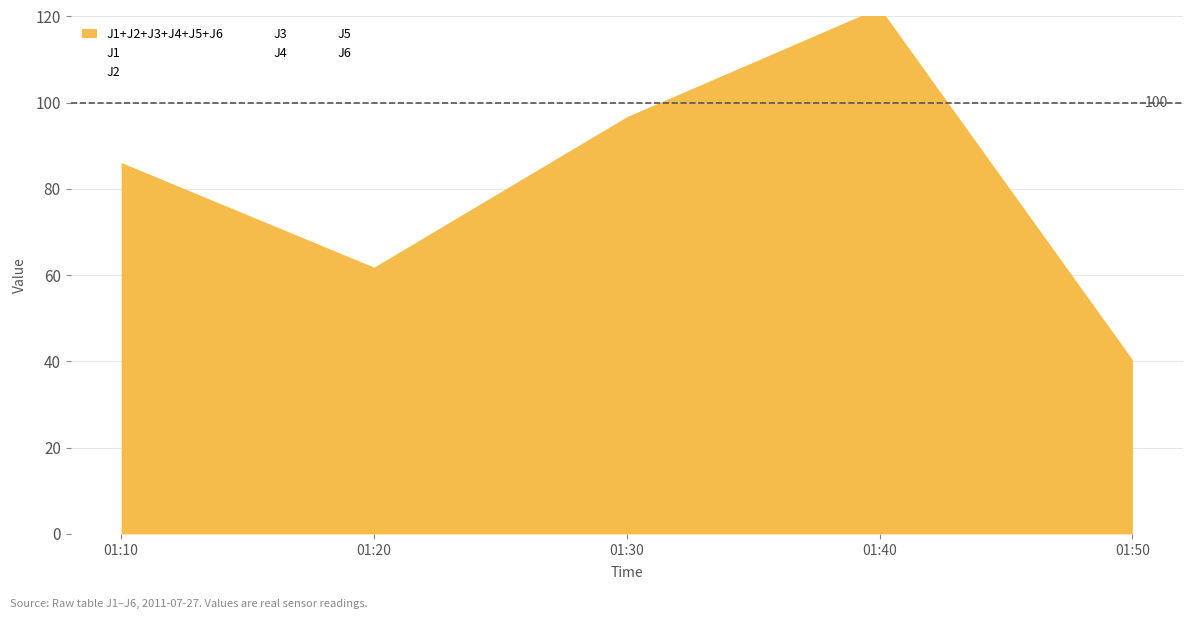

At which category is the sum across all series the highest?

2011-07-27 01:40:00